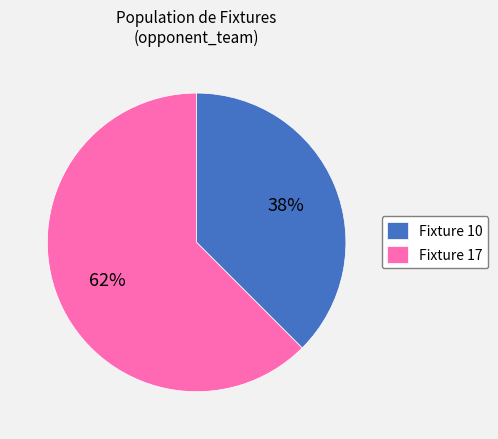

To the nearest percent, what is the combined percentage of Fixture 17 and Fixture 10?

100%